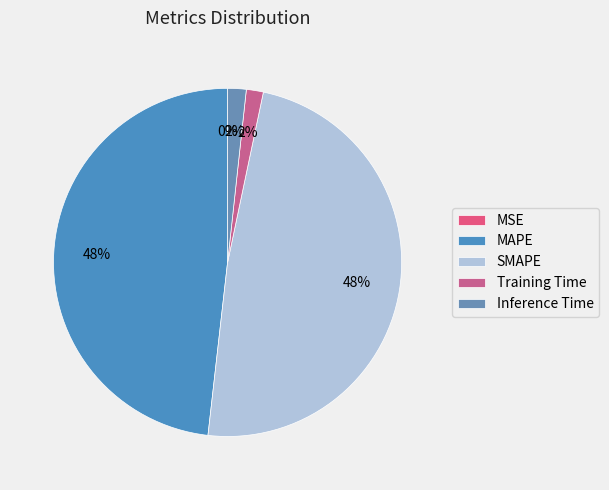

How much of the chart is everything except MAPE?

51.8%